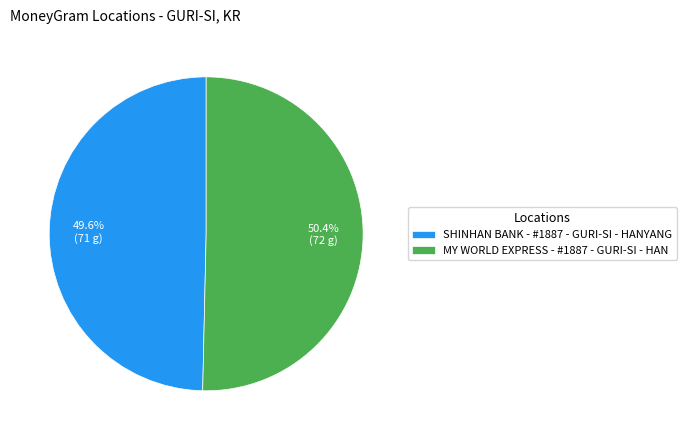

Is the sum of MY WORLD EXPRESS - #1887 - GURI-SI - HAN and SHINHAN BANK - #1887 - GURI-SI - HANYANG greater than half?

Yes